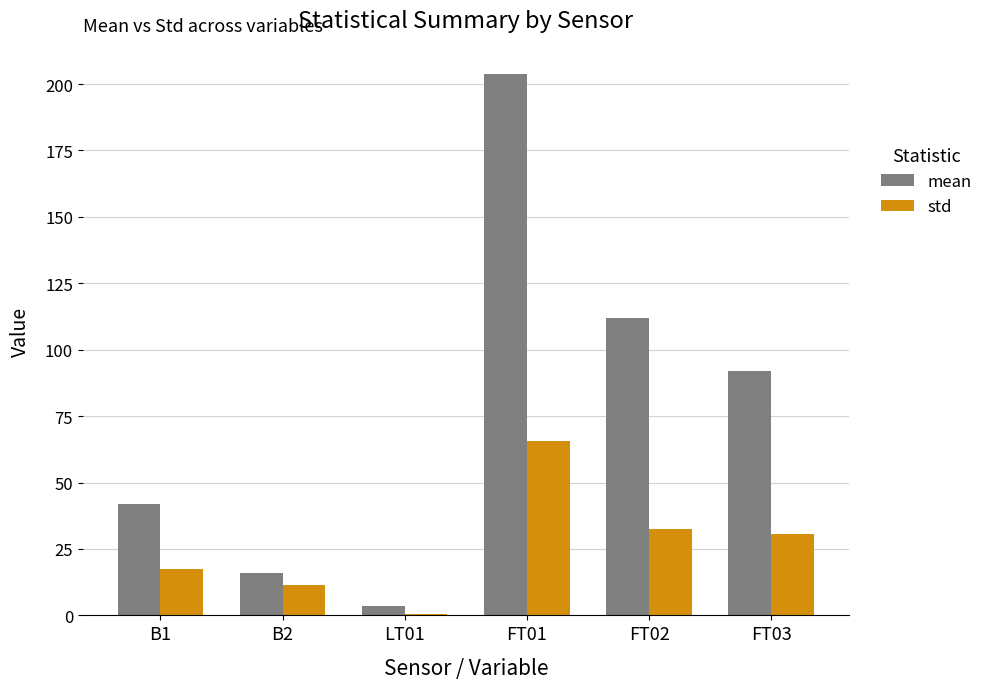

Reading left to right, what are all the values shown in this chart?

mean: B1=41.9	B2=15.8	LT01=3.6	FT01=203.9	FT02=111.8	FT03=92.0
std: B1=17.6	B2=11.5	LT01=0.5	FT01=65.8	FT02=32.6	FT03=30.6